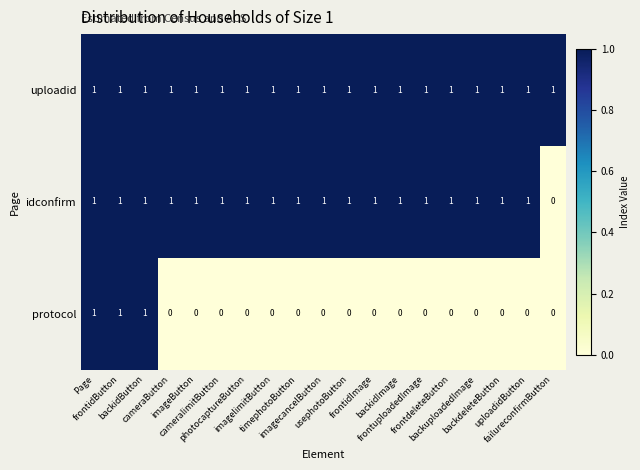

At how many categories does at least one series exceed 0?

19